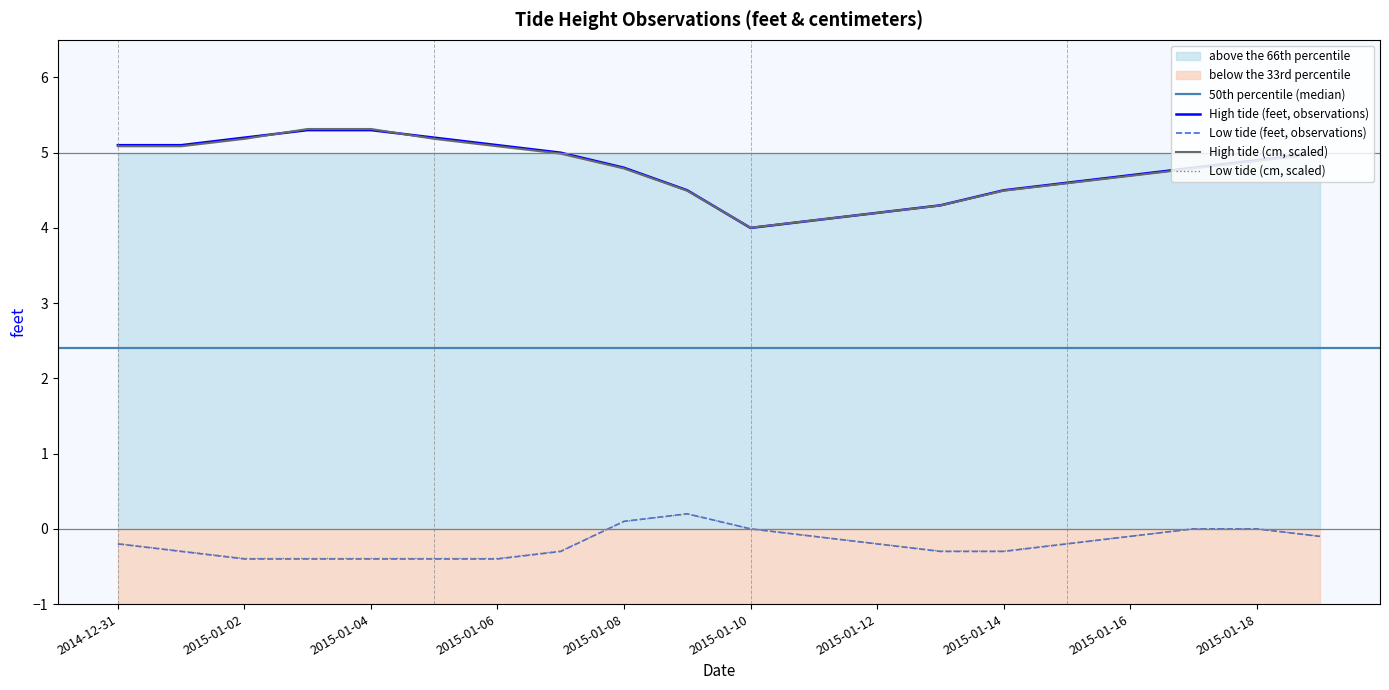

The value of high_feet at 2015-01-12 is 4.2. True or false?

True